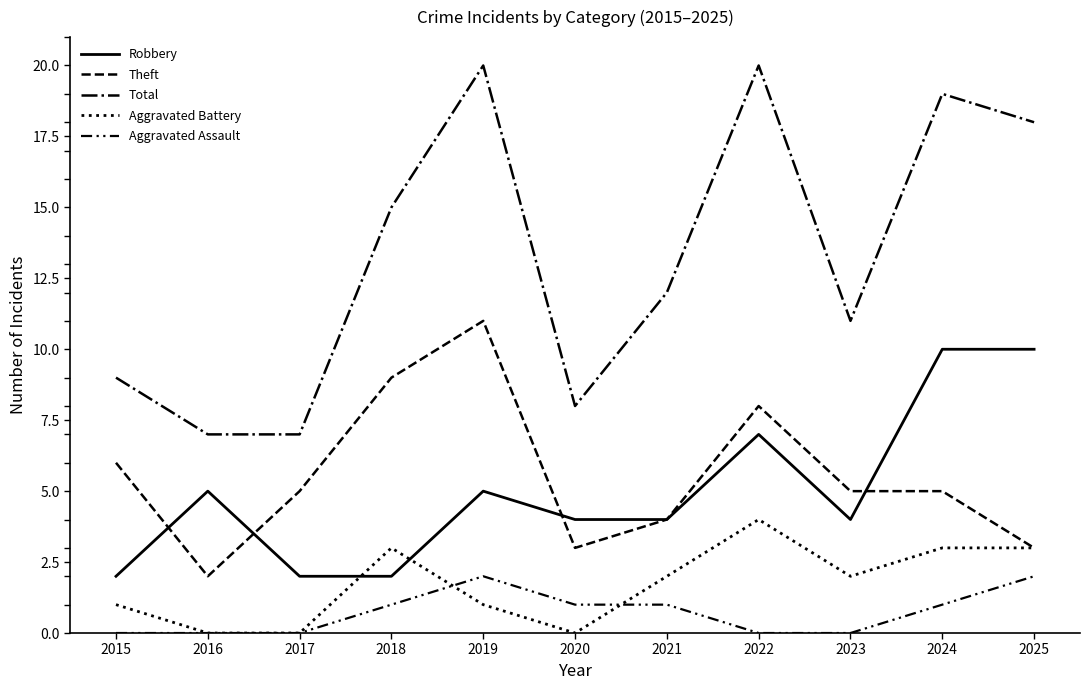

Reading right to left, list all the values displayed in this chart.

Robbery: 10	10	4	7	4	4	5	2	2	5	2
Theft: 3	5	5	8	4	3	11	9	5	2	6
Total: 18	19	11	20	12	8	20	15	7	7	9
Aggravated Battery: 3	3	2	4	2	0	1	3	0	0	1
Aggravated Assault: 2	1	0	0	1	1	2	1	0	0	0